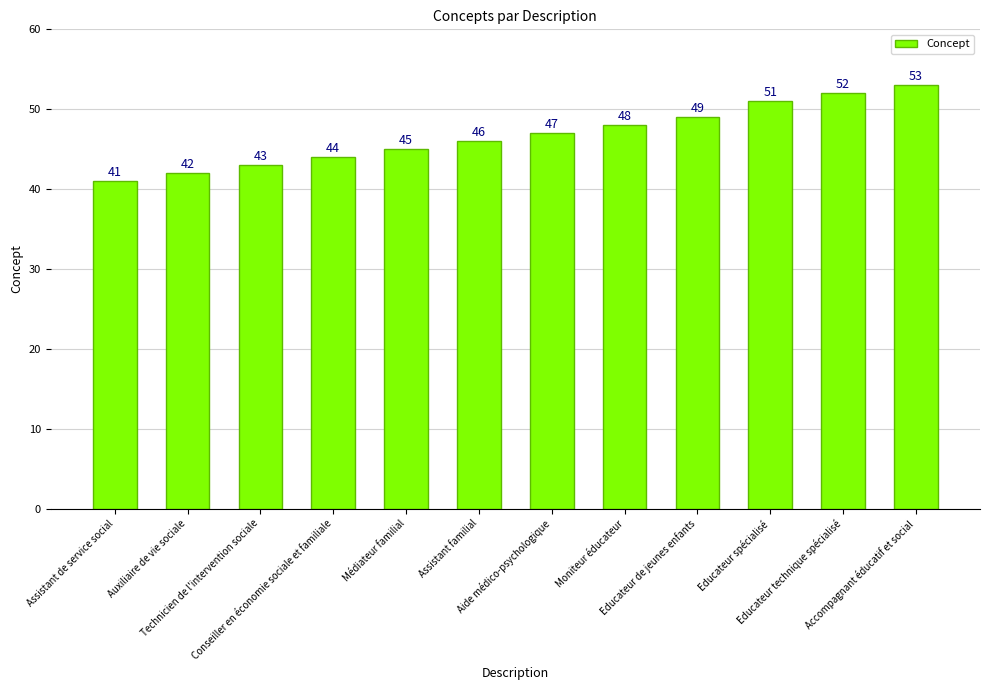

True or false: the data shows 25 at Technicien de l'intervention sociale.

False